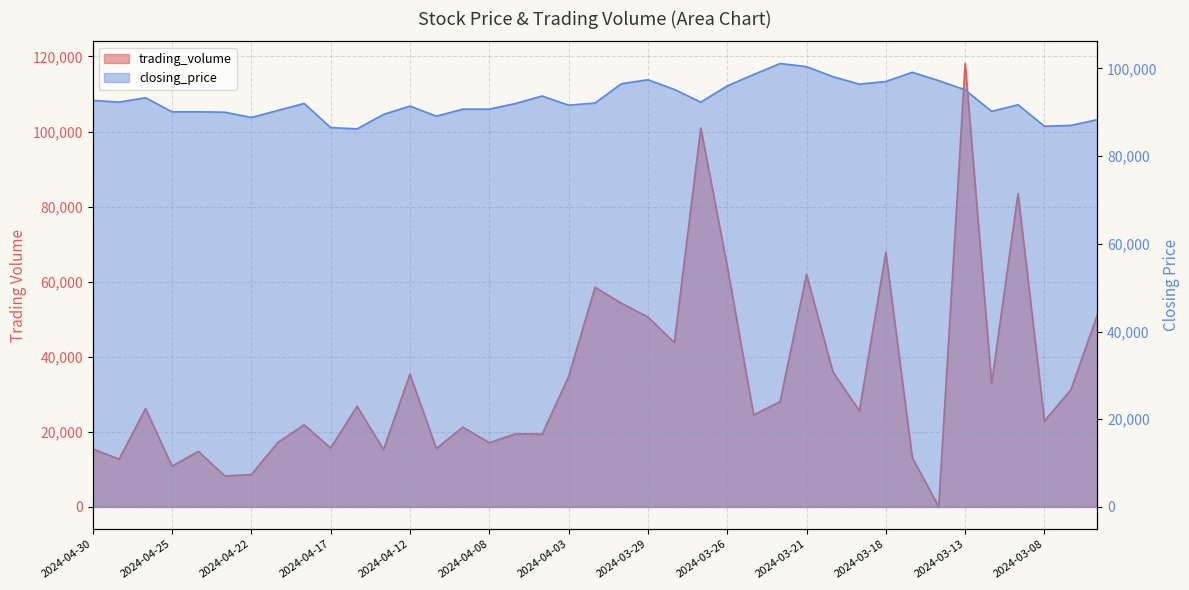

How many lines are shown in the chart?

2